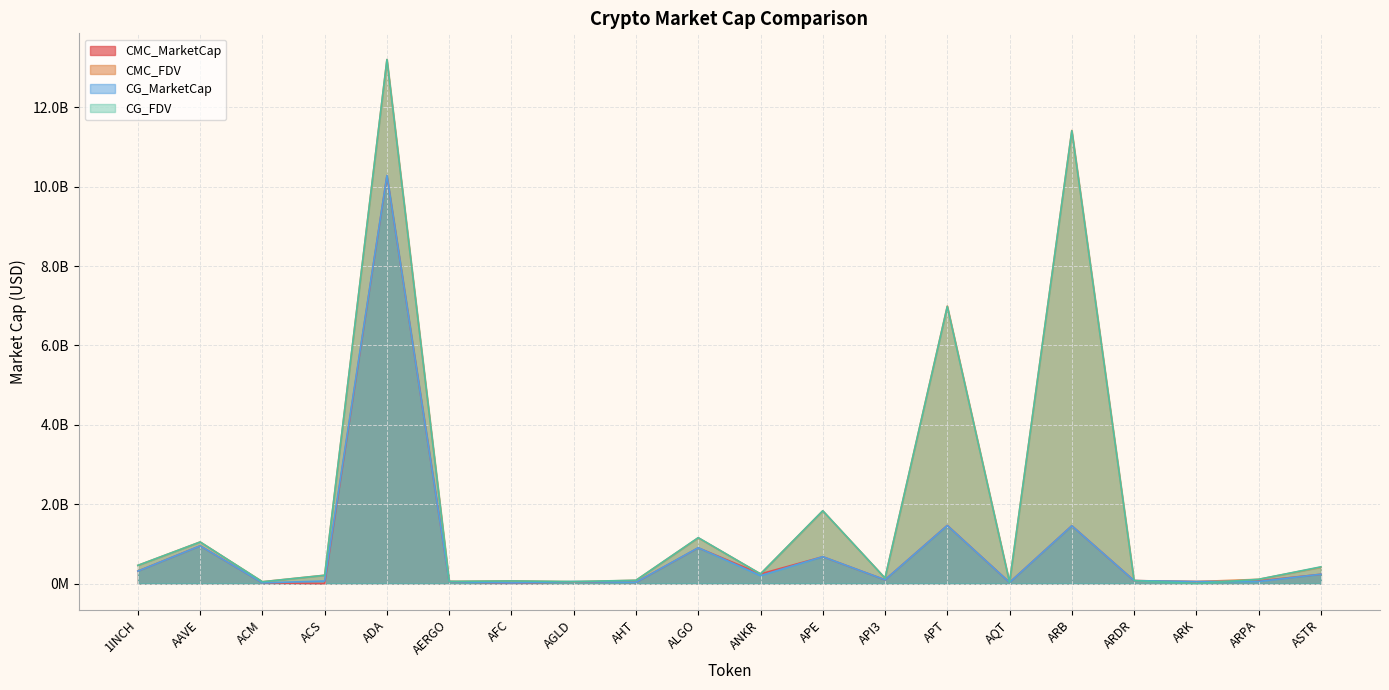

At which label is CG_MarketCap closest to 5149619813?

APT